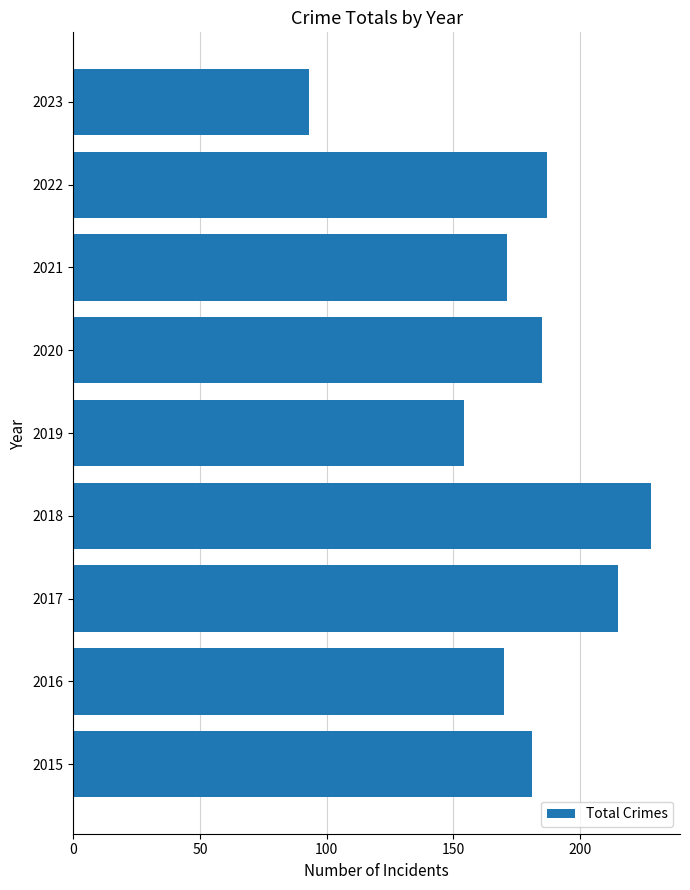

How many bars are there in total?

9